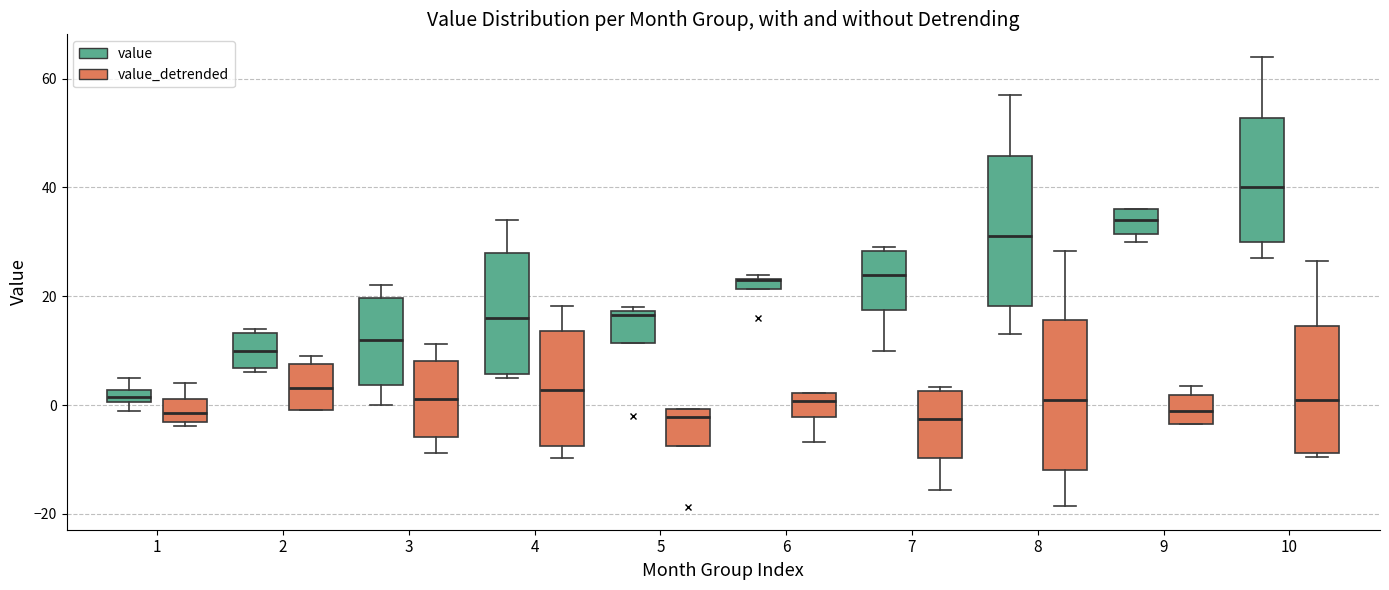

Where is the upper edge of the box for 5 (value_detrended) on the y-axis? The values are not printed on the chart, so give them approximately, as read against the axis.

0